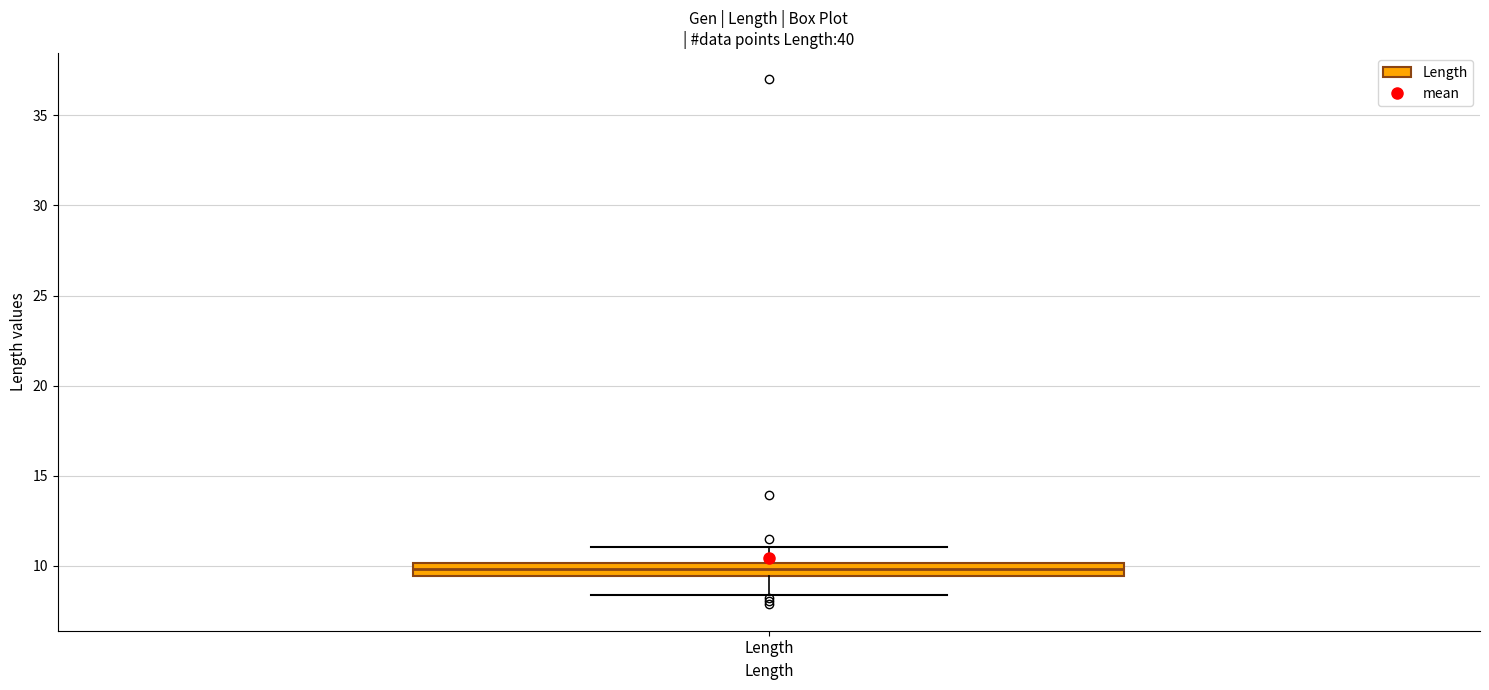

Transcribe this box plot: give where the median line is, the range the box spans, and where the two whiskers end, as read against the y-axis. The values are not printed on the chart, so give them approximately, as read against the axis.

median 10.0 (inside the box), box 9.5 to 10.0, whiskers 8.5 to 11.0